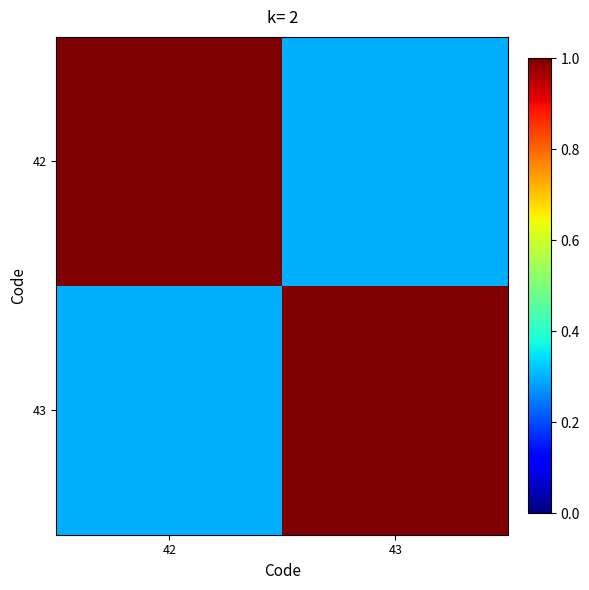

Reading right to left, extract all data points from this chart.

42: 43=0.3	42=1.0
43: 43=1.0	42=0.3